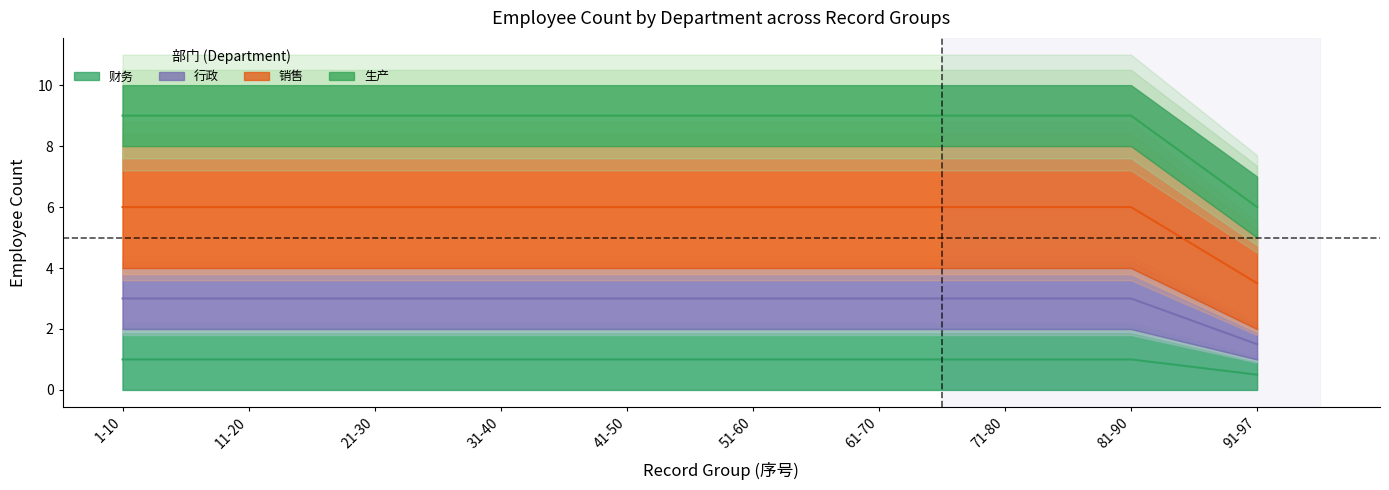

How many lines are shown in the chart?

4